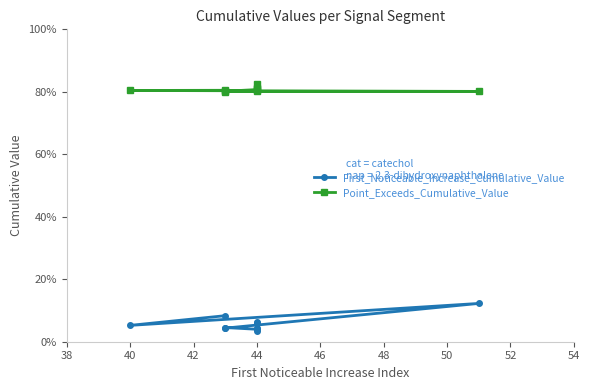

True or false: Point_Exceeds_Cumulative_Value and First_Noticeable_Increase_Cumulative_Value intersect in this chart.

False